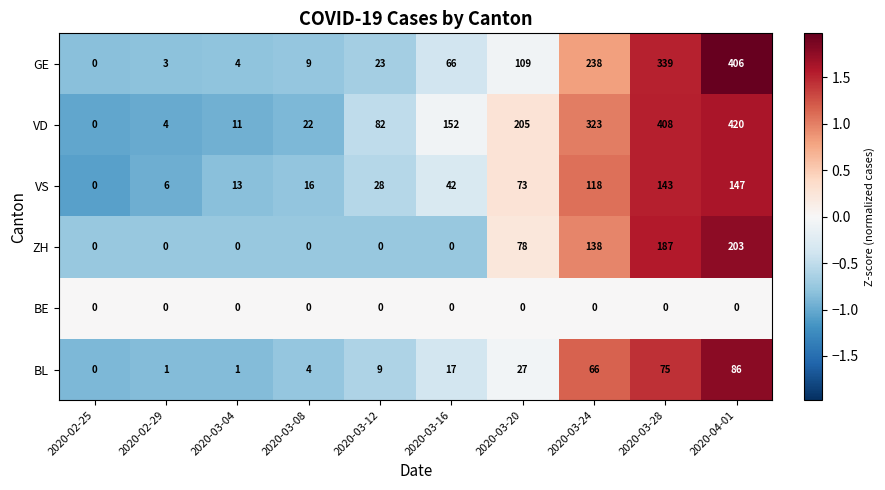

Which label corresponds to the largest value in the chart?

2020-04-01